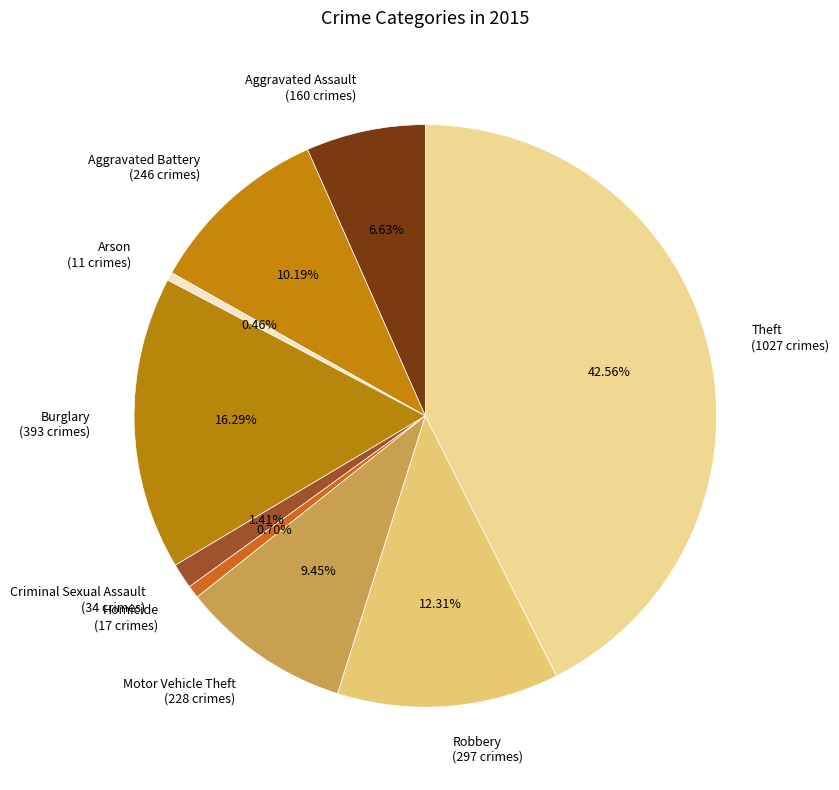

To the nearest percent, what is the difference between the Aggravated Battery and Motor Vehicle Theft slice percentages?

1%